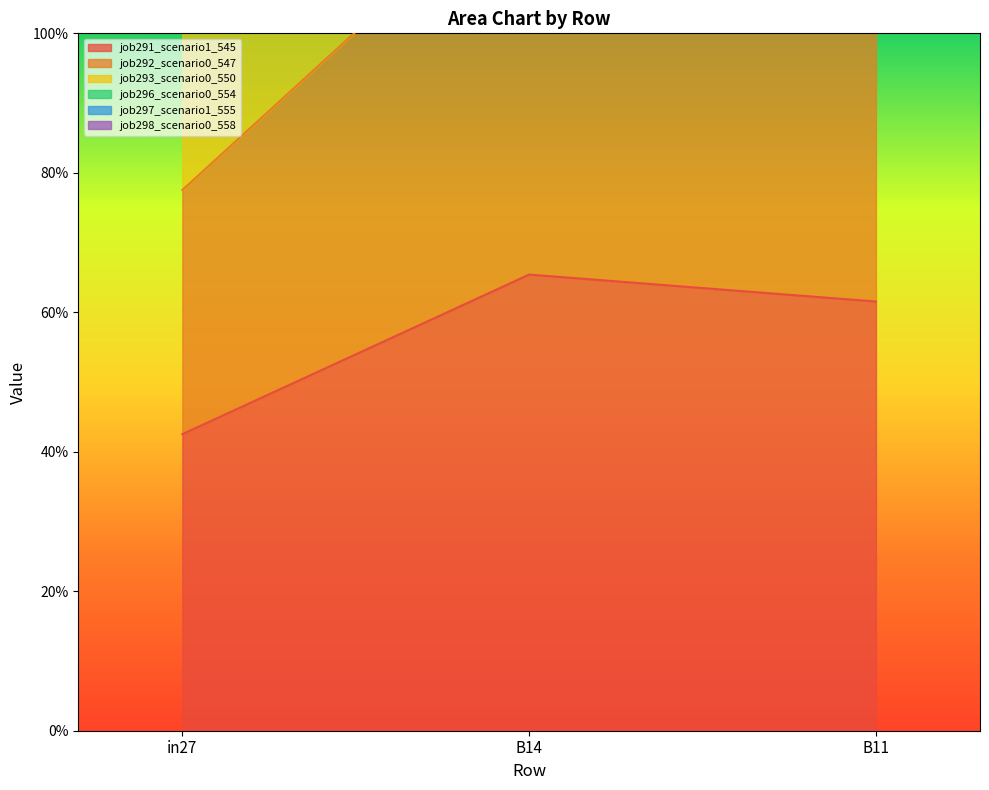

Reading left to right, transcribe all the data shown in this chart.

job291_scenario1_545: in27=0.4	B14=0.7	B11=0.6
job292_scenario0_547: in27=1.8	B14=2.9	B11=2.5
job293_scenario0_550: in27=1.1	B14=1.8	B11=1.5
job296_scenario0_554: in27=0.8	B14=1.2	B11=1.1
job298_scenario0_558: in27=1.4	B14=2.2	B11=2.0